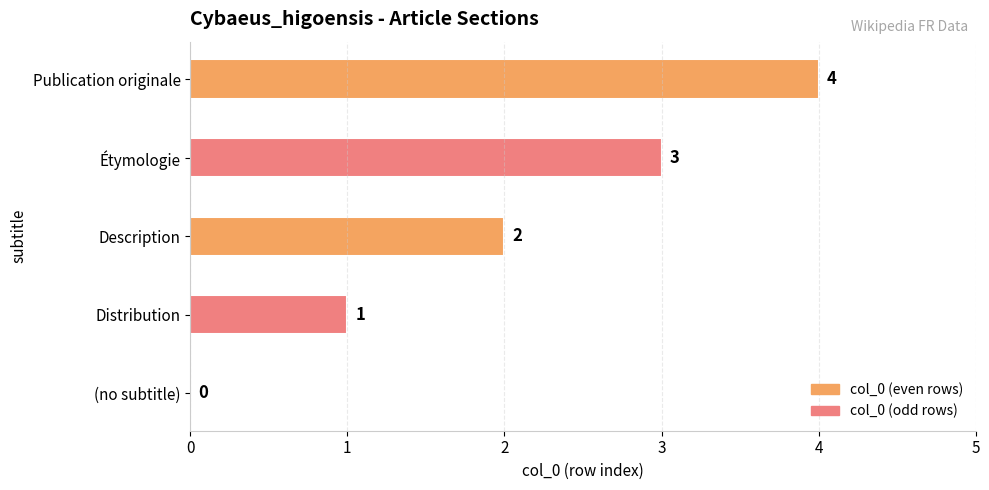

What is the sum of all values?

10